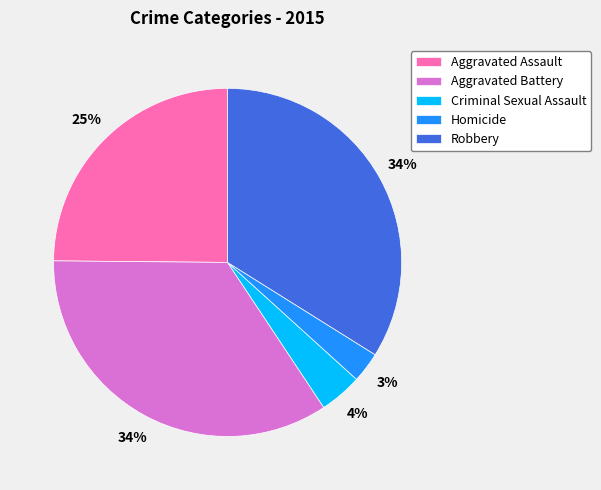

What percentage is the Aggravated Assault slice, to the nearest percent?

25%